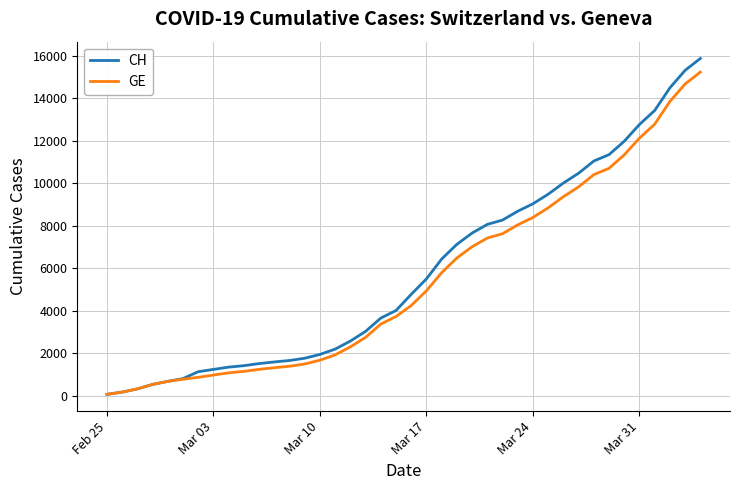

Which series has the widest spread of values?

CH